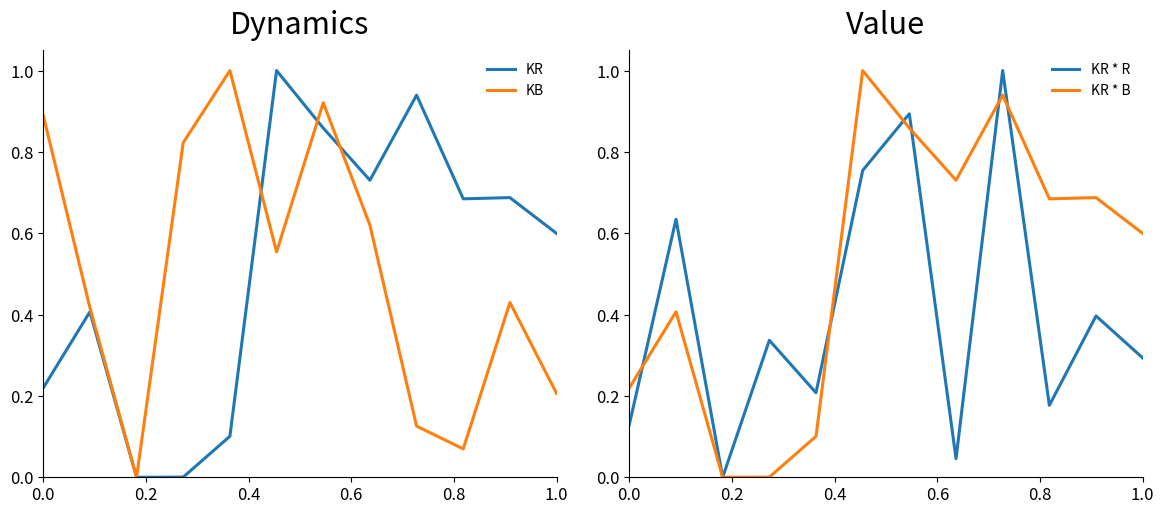

Is it true that KR * R equals 0.0 at 7?

False